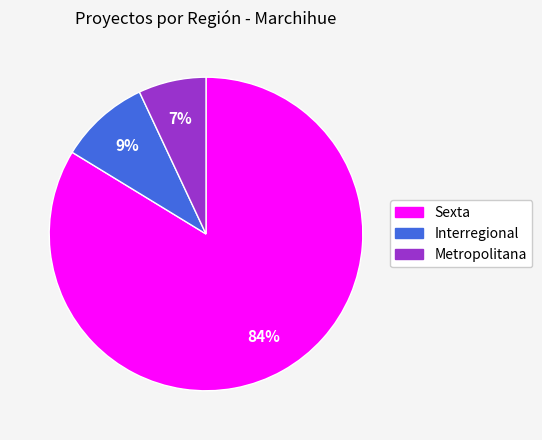

Which has a higher value, Sexta or Metropolitana?

Sexta